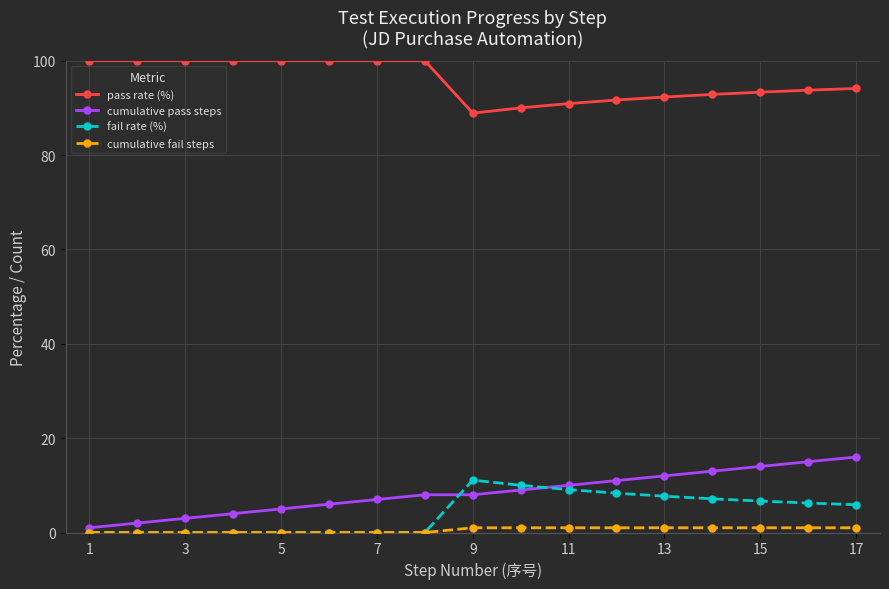

What are all the series names shown in the legend?

pass rate (%), cumulative pass steps, fail rate (%), cumulative fail steps